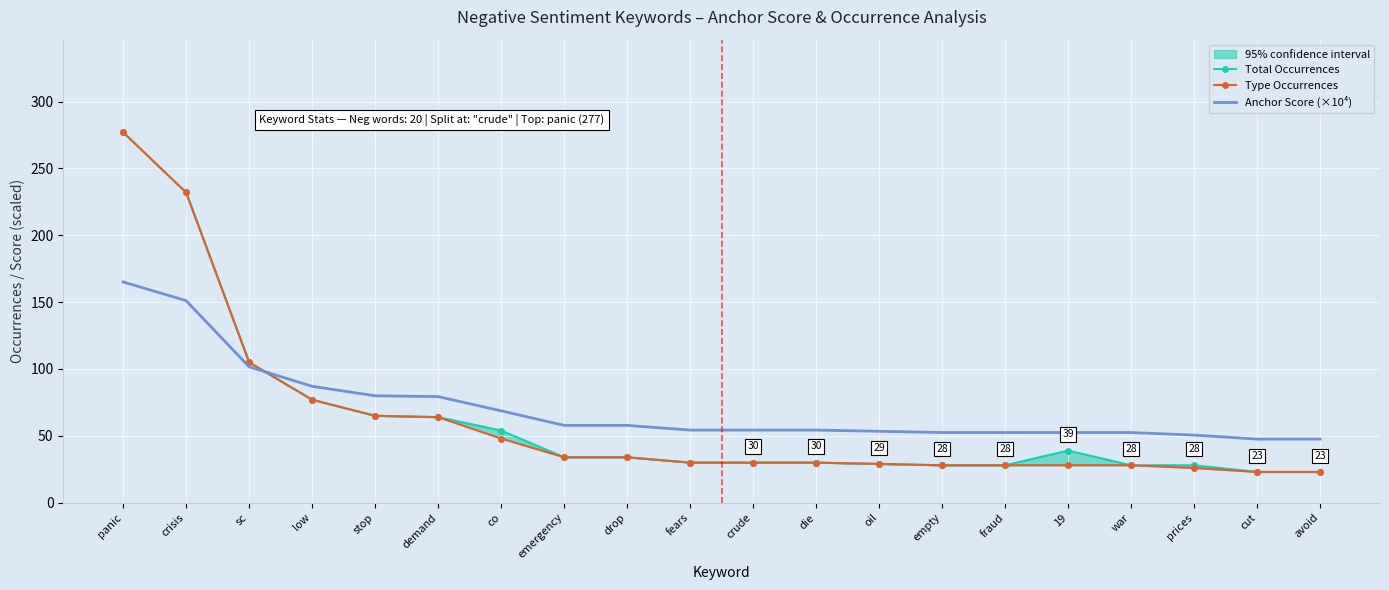

Count the number of categories in the chart.

20